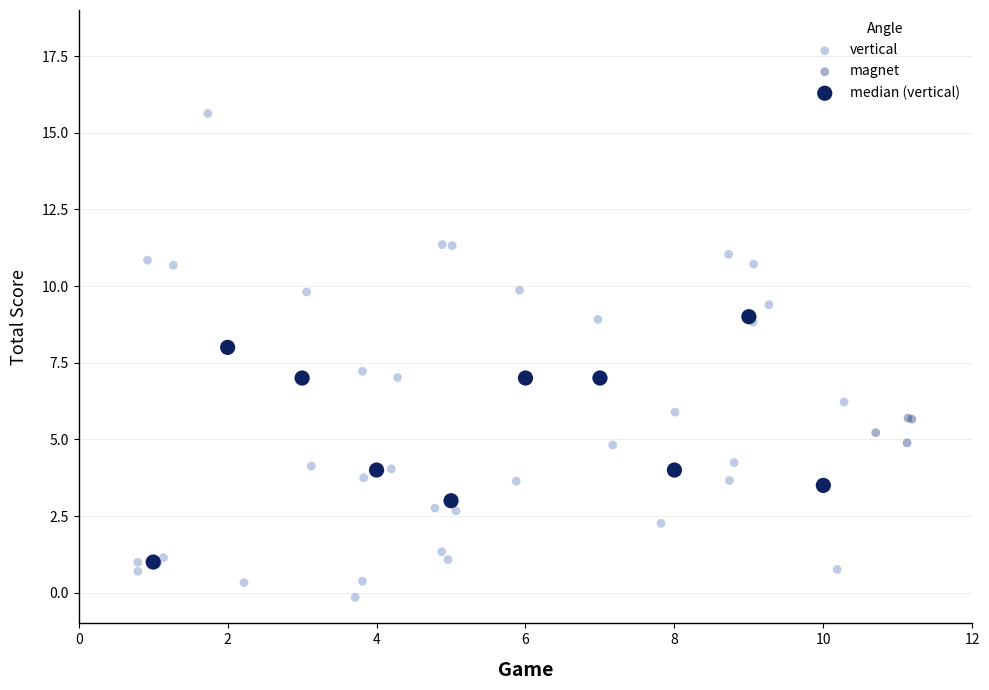

Which series has the largest Y range (max minus min)?

vertical